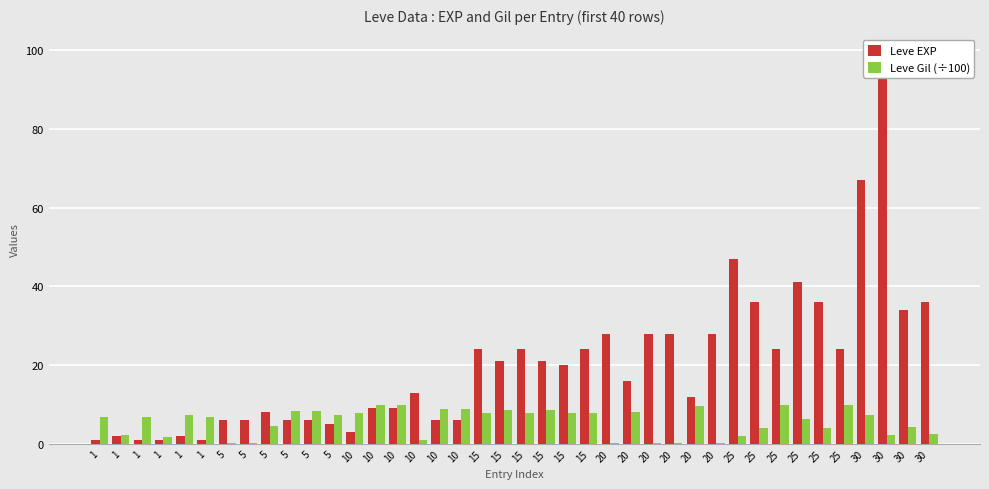

Between 30 and 1, which is larger?

30